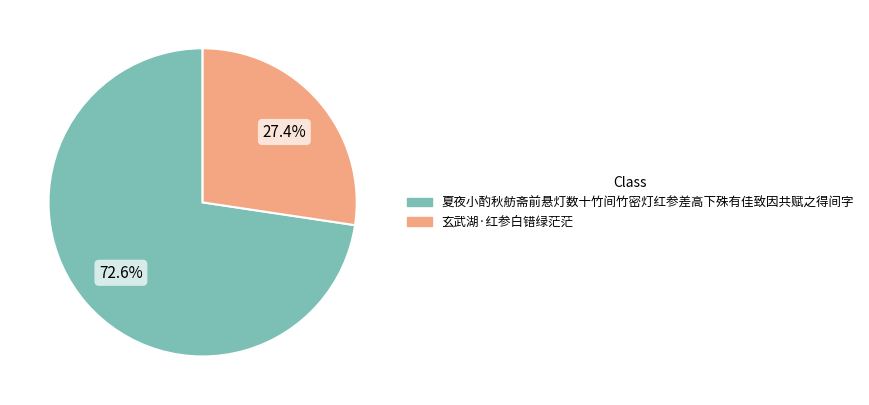

What is the total percentage of 玄武湖·红参白错绿茫茫 and 夏夜小酌秋舫斋前悬灯数十竹间竹密灯红参差高下殊有佳致因共赋之得间字?

100.0%